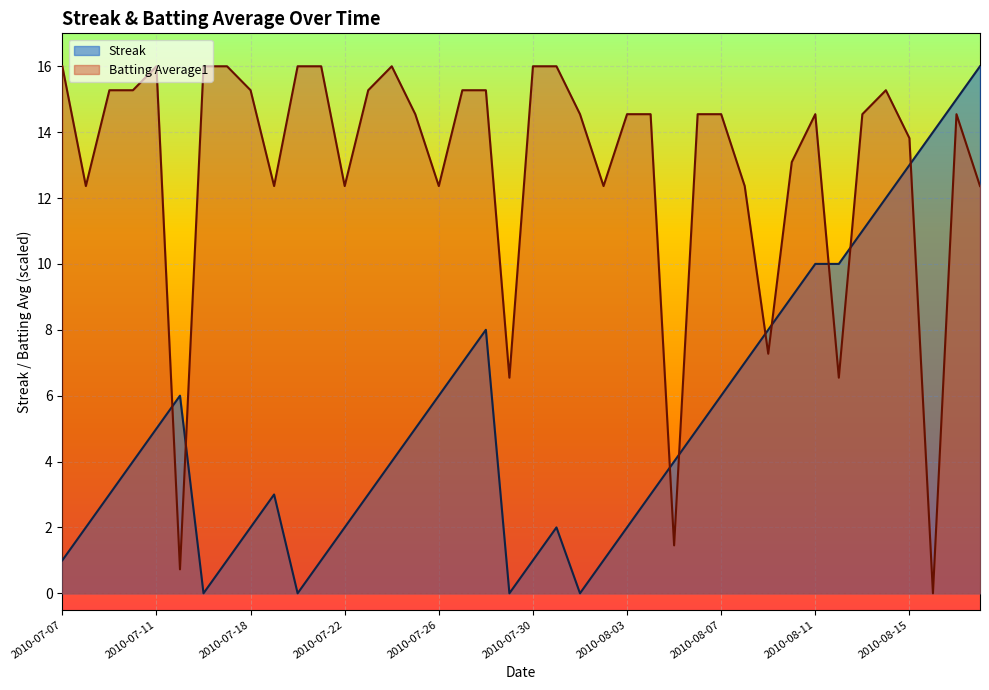

At which label does Batting Average1 first exceed 14?

2010-07-07